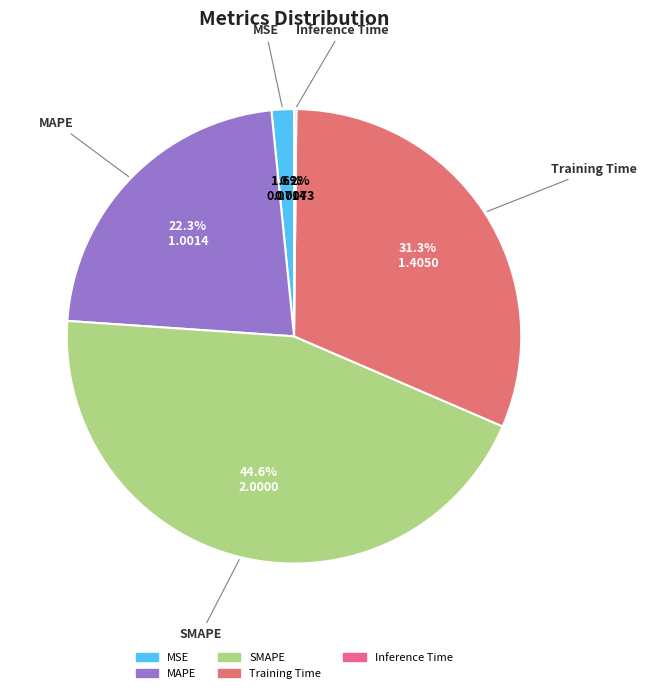

To the nearest percent, what is the difference between the largest and smallest slice percentages?

44%